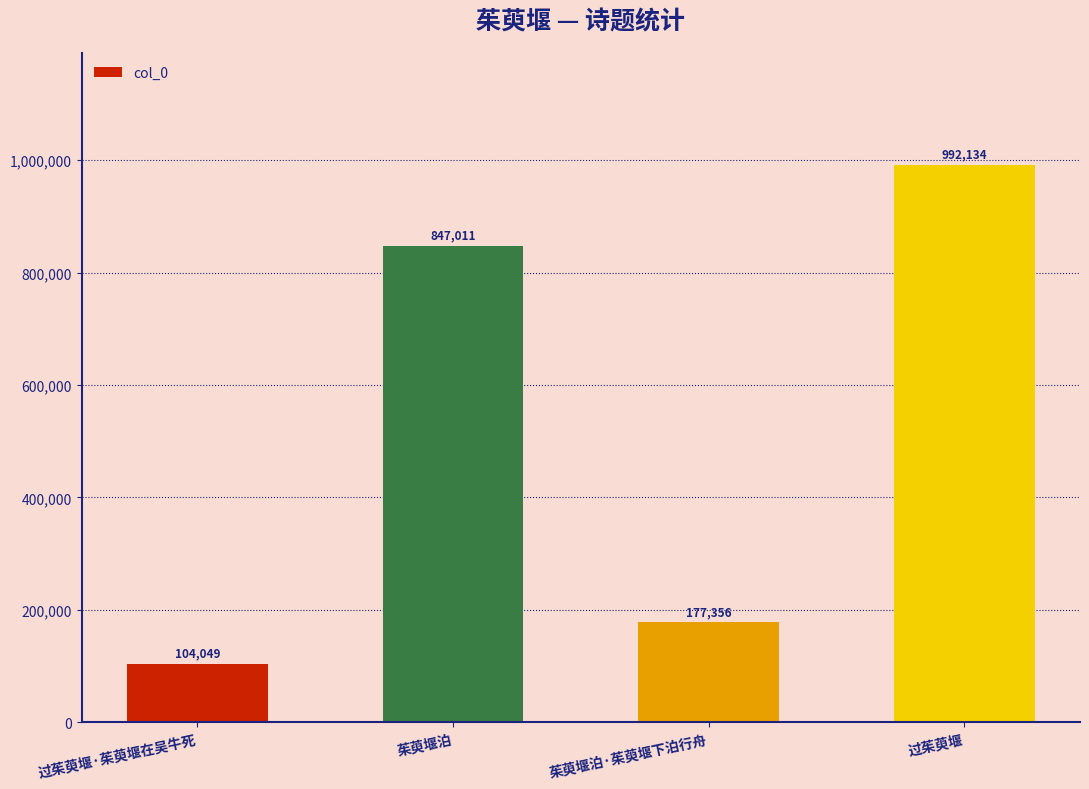

What is the smallest value displayed?

104049